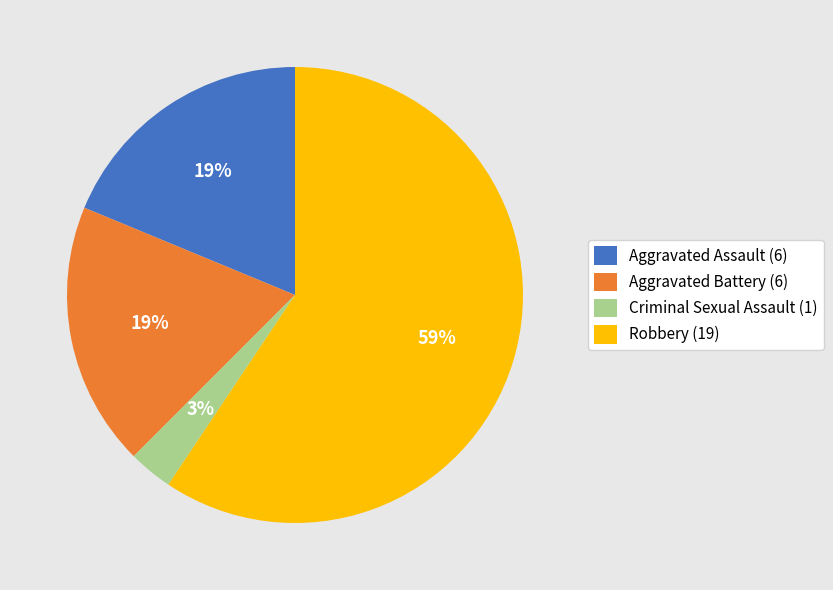

Is Criminal Sexual Assault the majority of the pie?

No